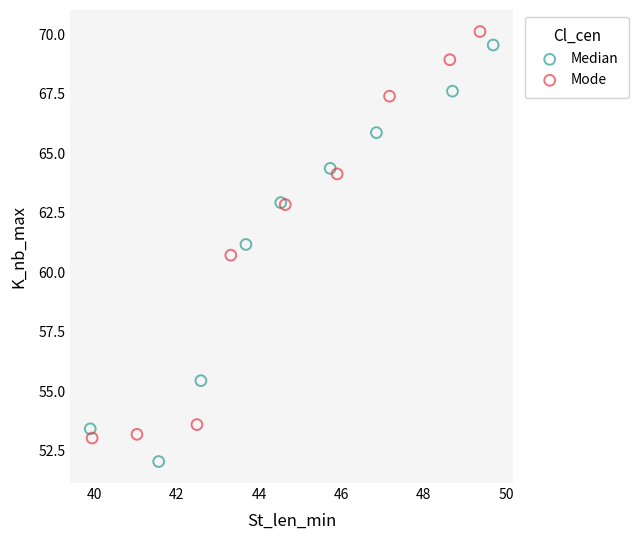

Which series reaches the minimum Y coordinate?

Median